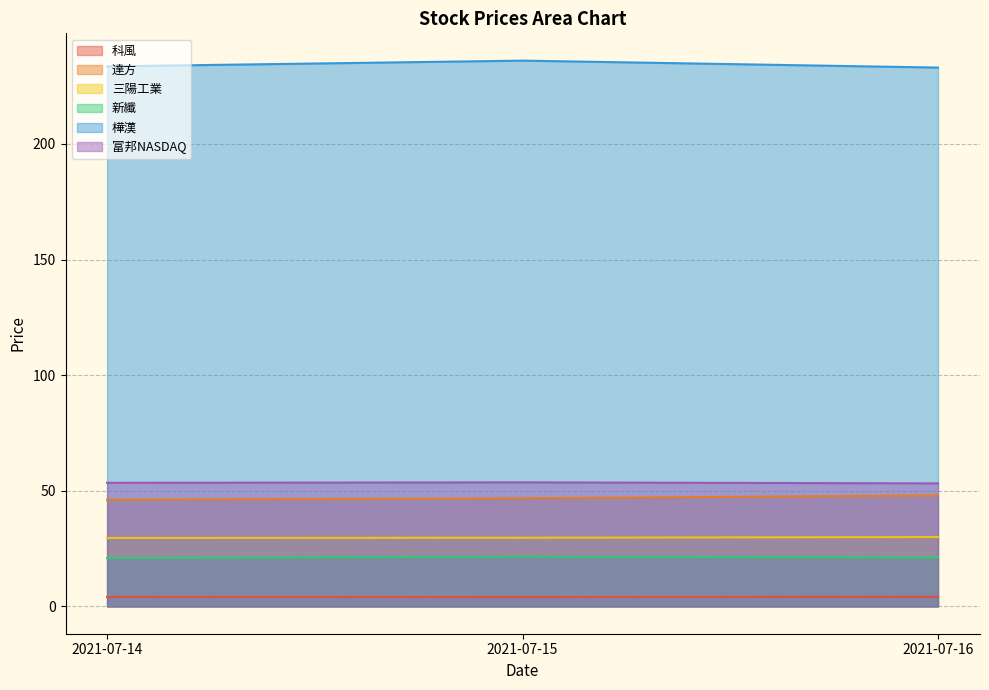

What is the spread (max minus min) of values at 2021-07-14?

229.4